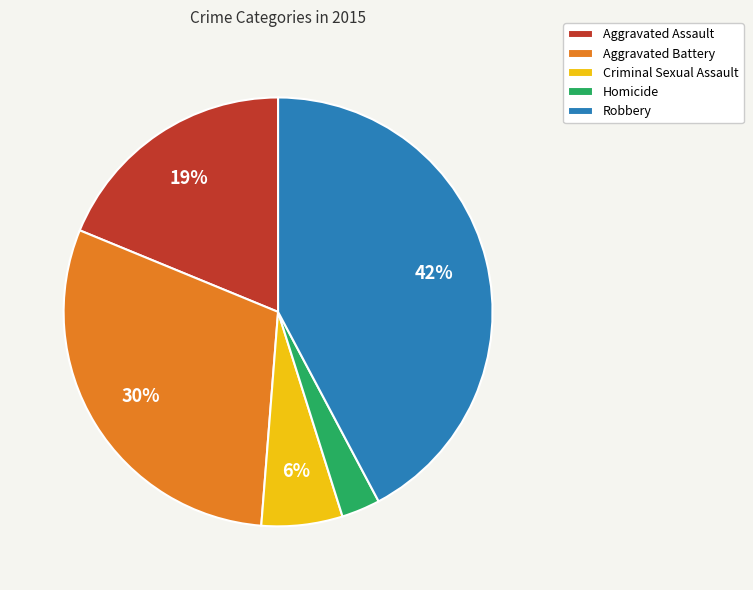

Is it true that Homicide is 3% of the pie?

True